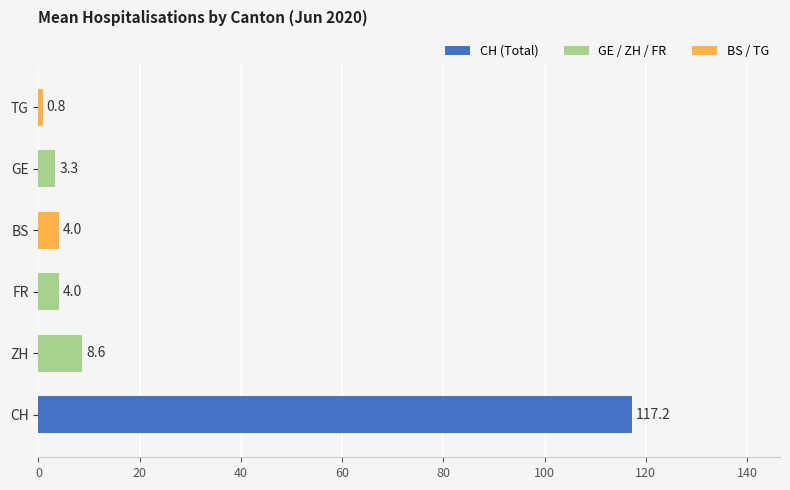

Are the bars horizontal?

Yes